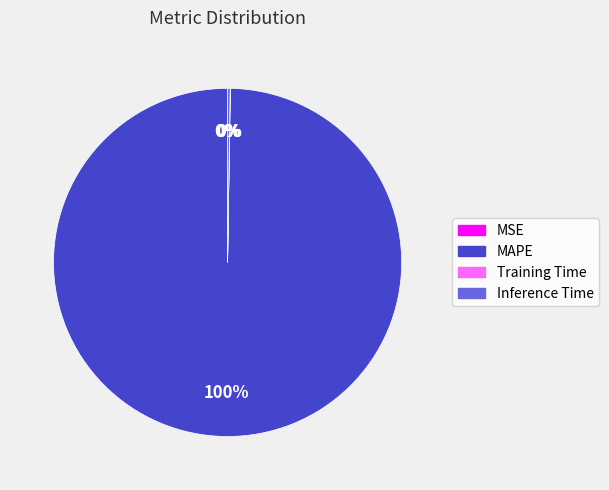

To the nearest percent, what is the average slice percentage?

25%